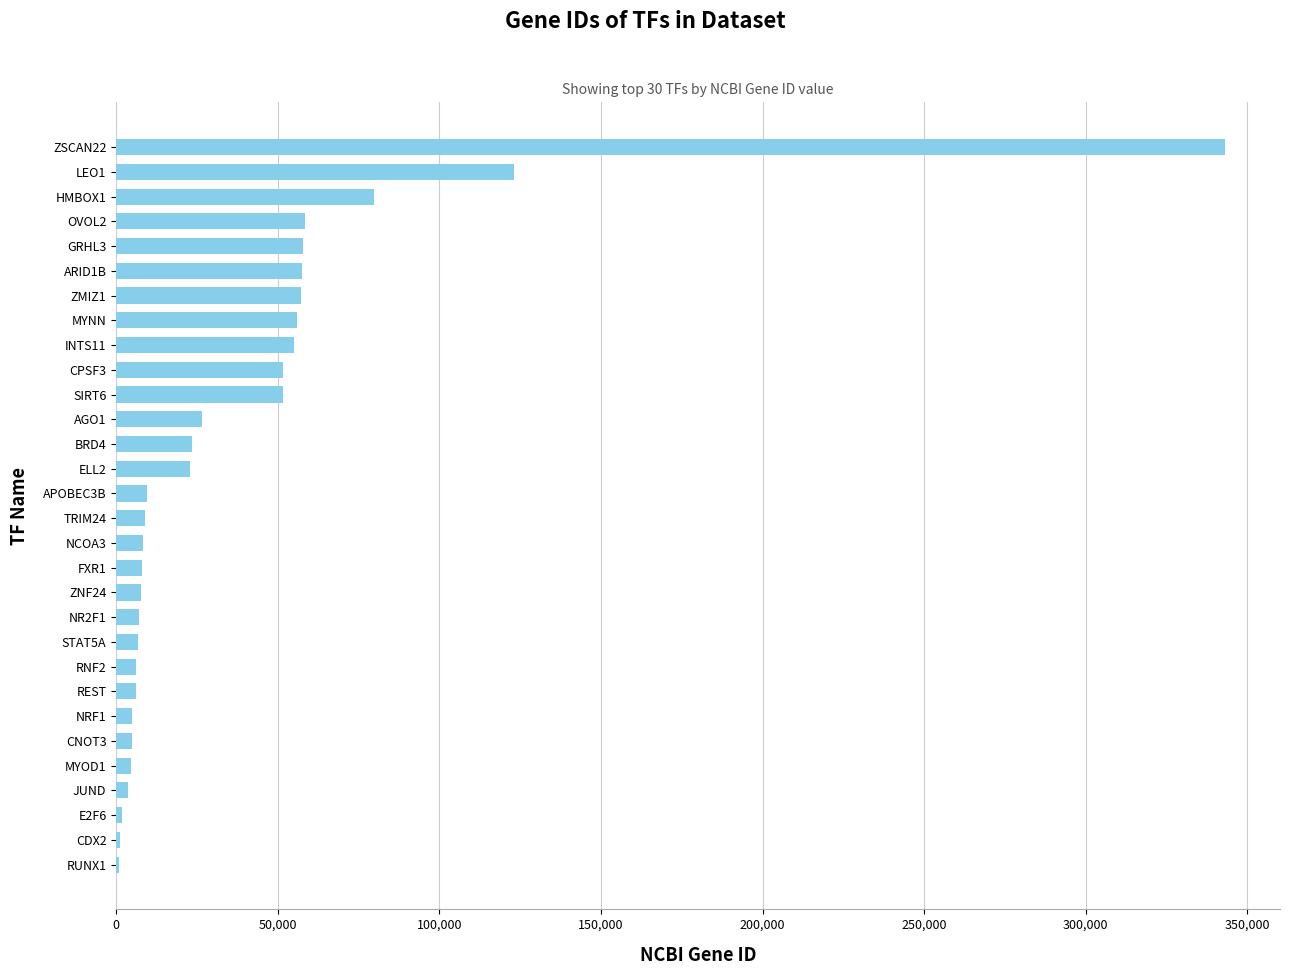

Is it true that the value at OVOL2 is 58495?

True